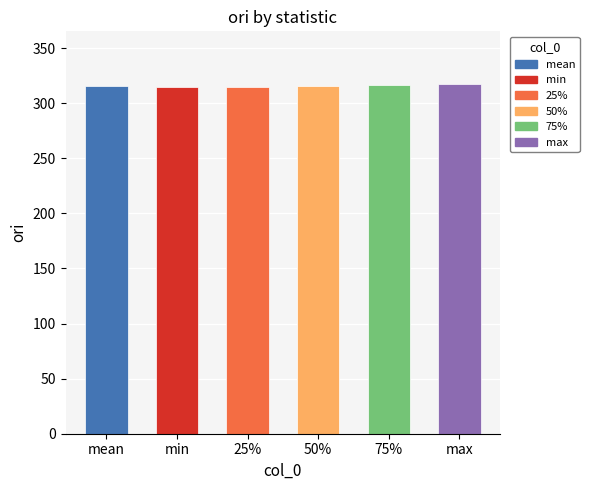

What is the average value?

315.7